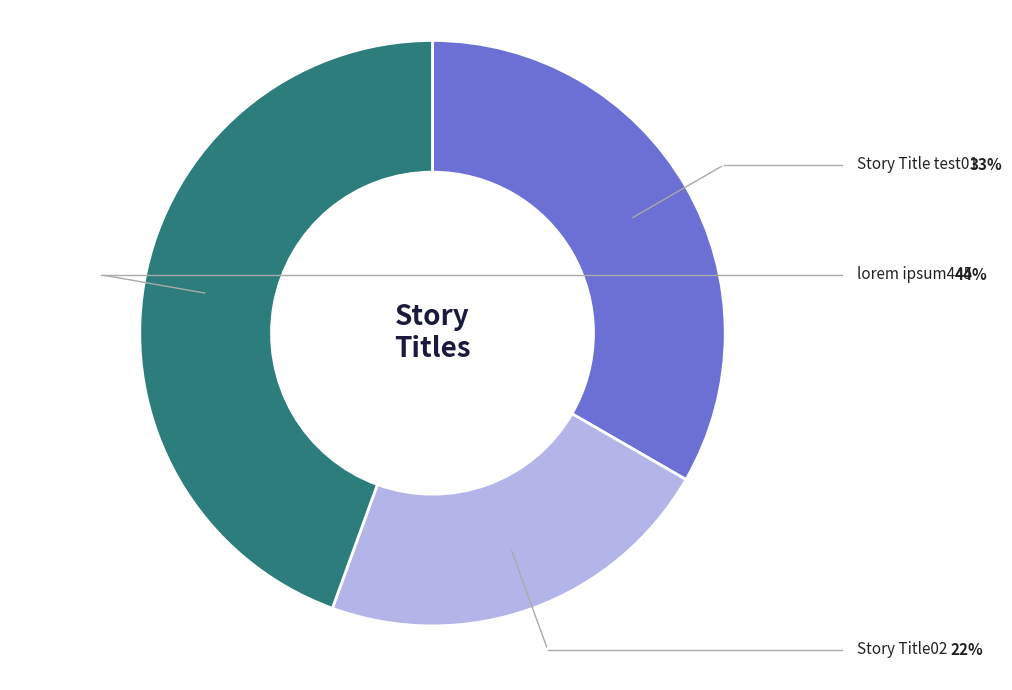

Is there any slice that represents more than half of the pie?

No